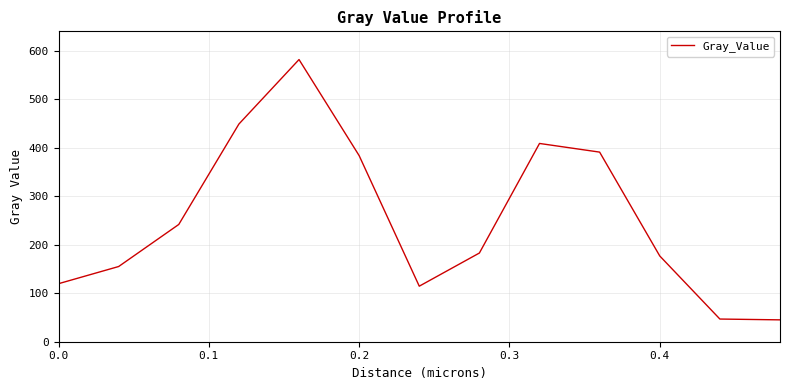

What is the difference between the maximum and minimum values?

536.6